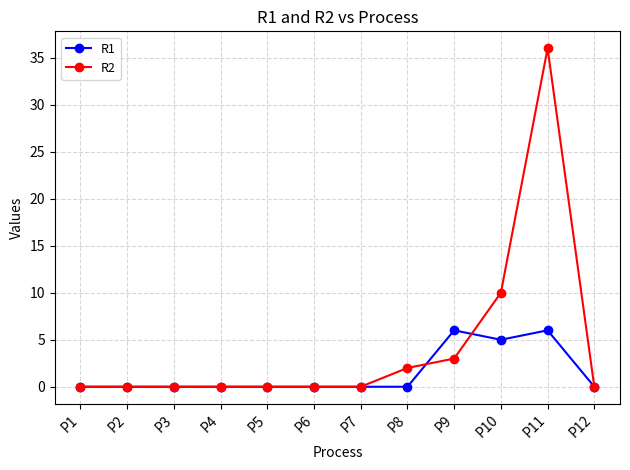

Rank the series at P10 from lowest to highest value.

R1, R2